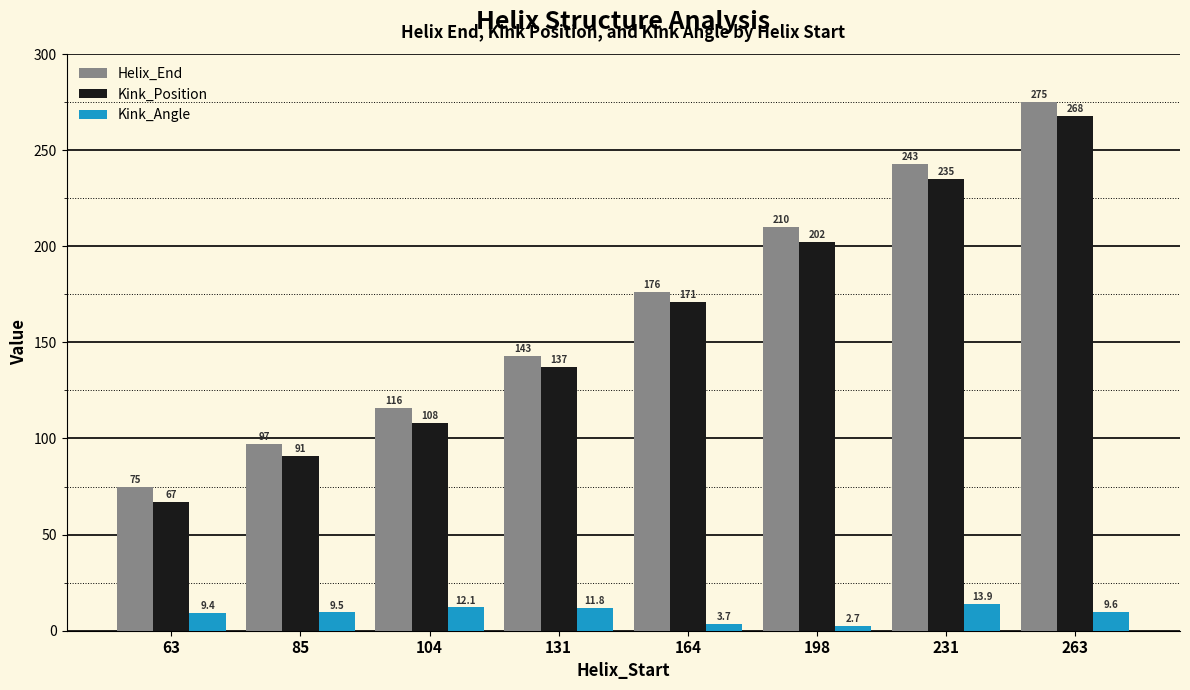

Between 198 and 263, which series saw the biggest shift?

Kink_Position